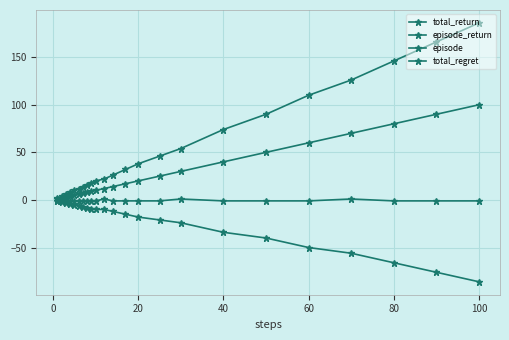

Does the chart have visible grid lines?

Yes